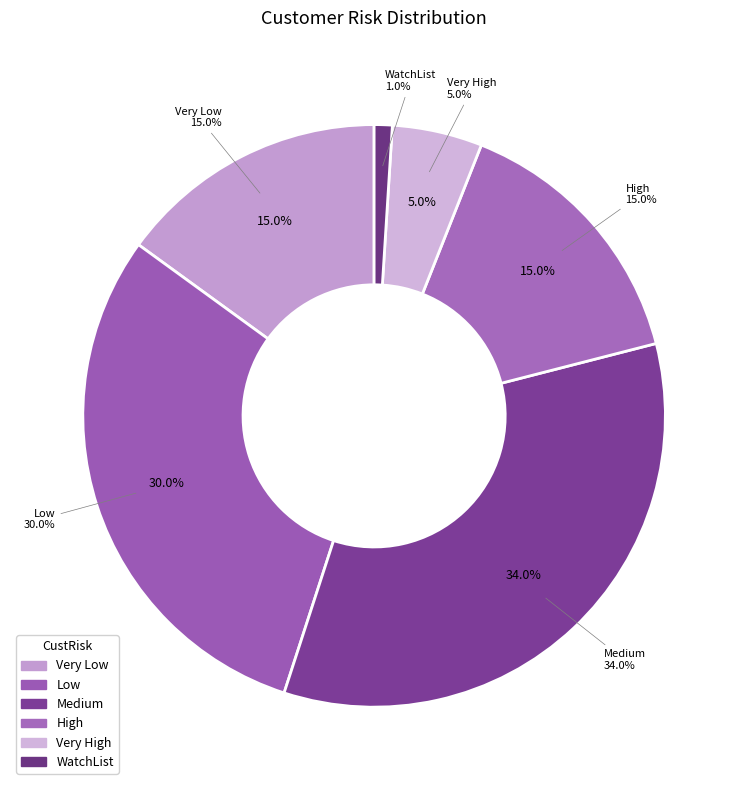

To the nearest percent, what percentage of the pie is Low?

30%